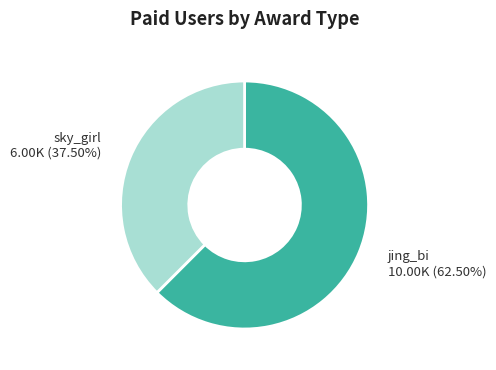

Combined, do jing_bi and sky_girl account for over 50%?

Yes